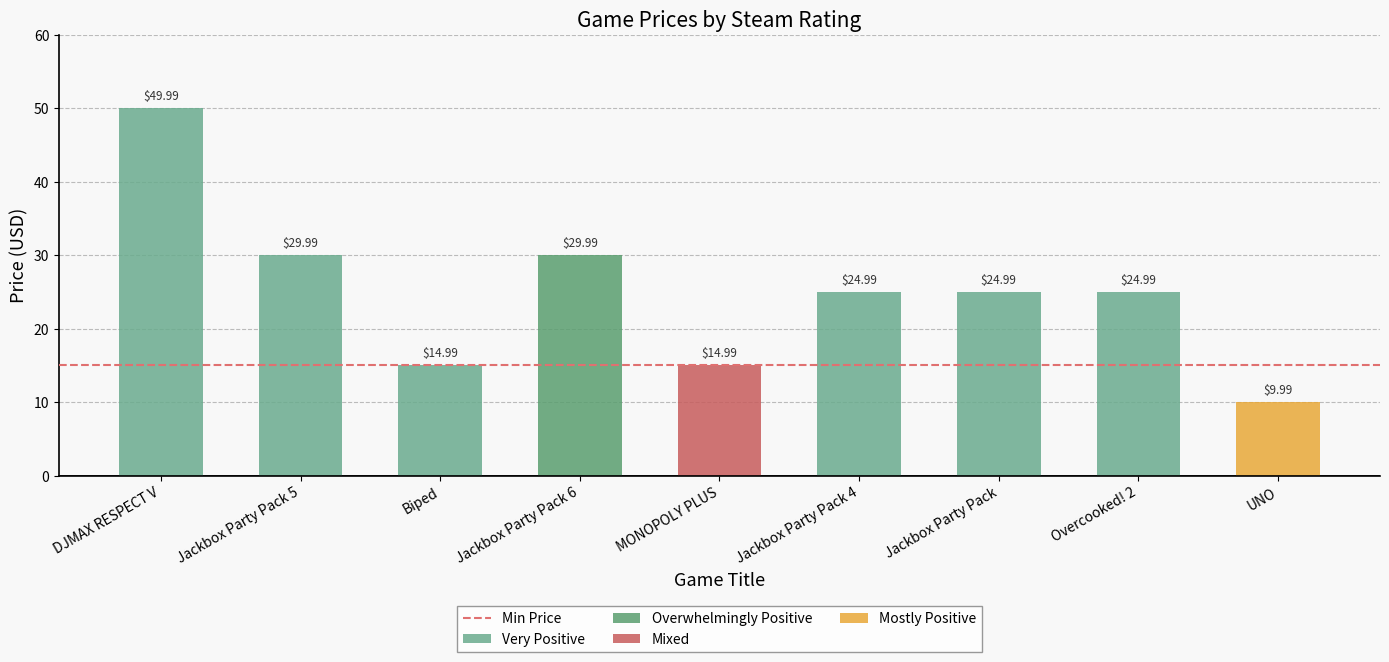

Does the chart contain stacked bars?

No